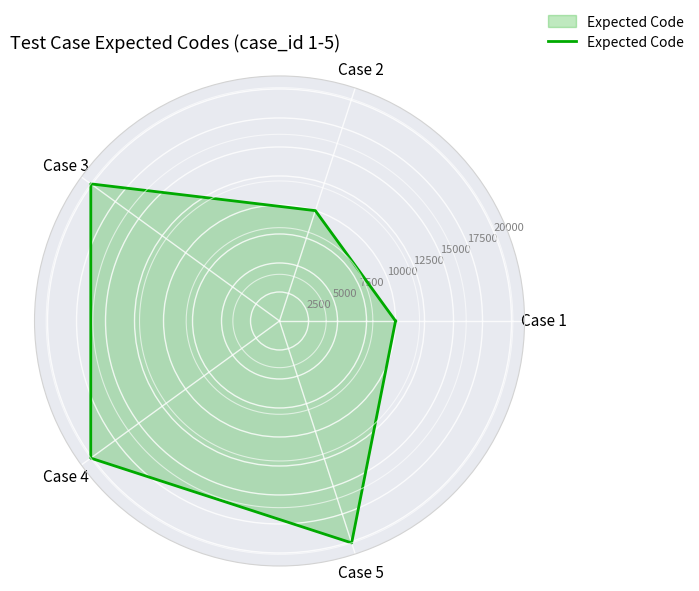

What is the average value?

15058